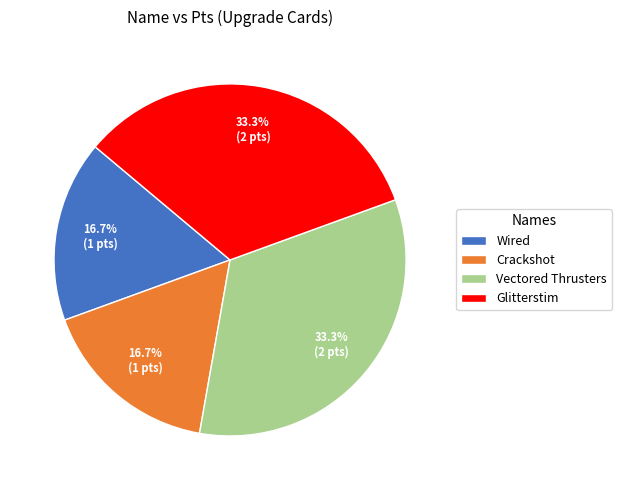

To the nearest percent, what is the average slice percentage?

25%